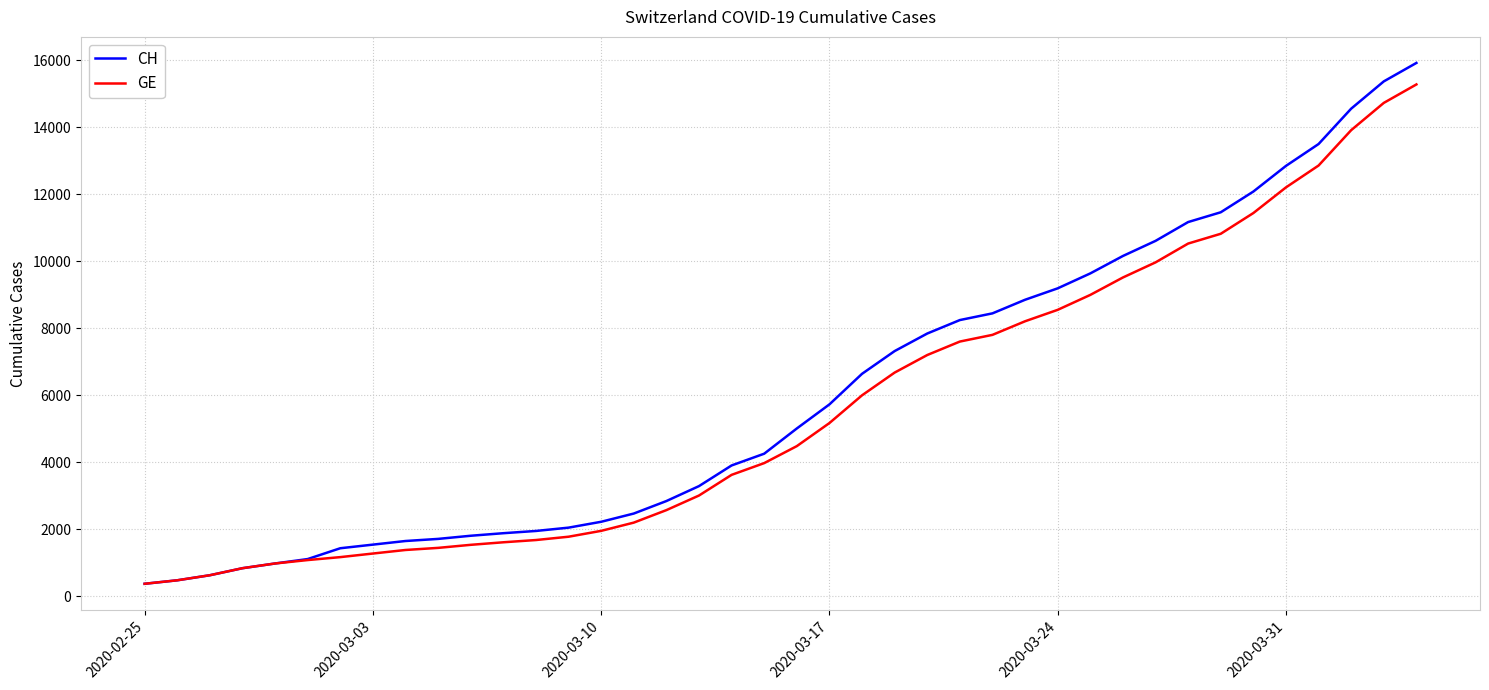

What is the maximum value shown in the chart?

15926